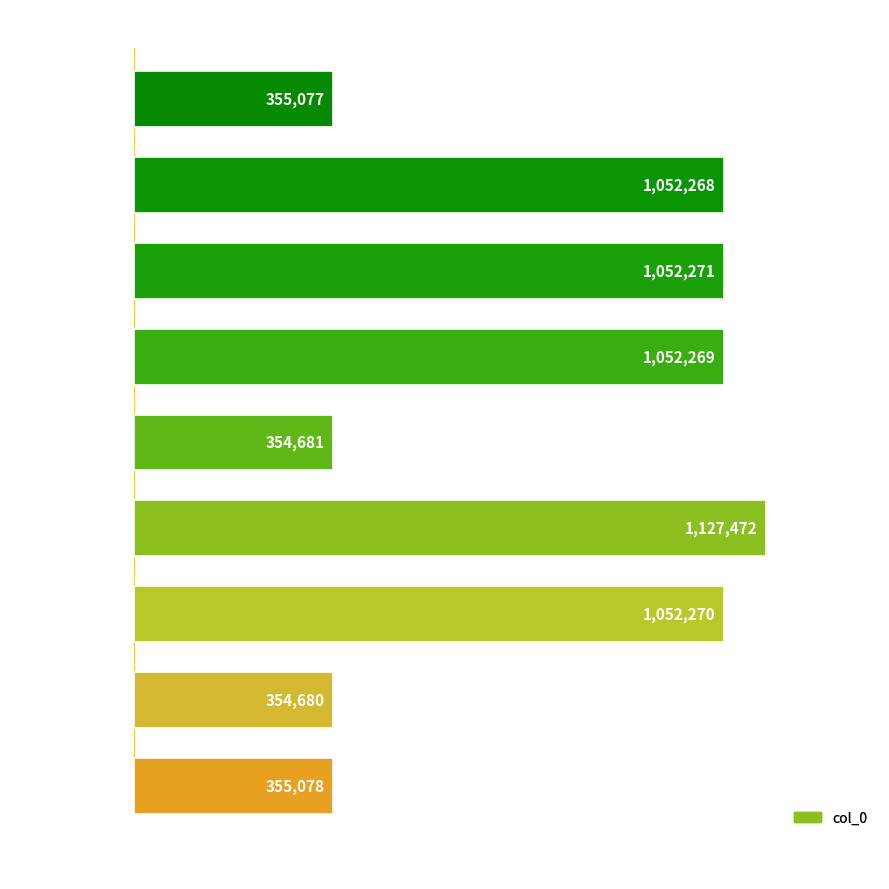

Where is the data nearest to the value 741076?

春秋成字韵 其一